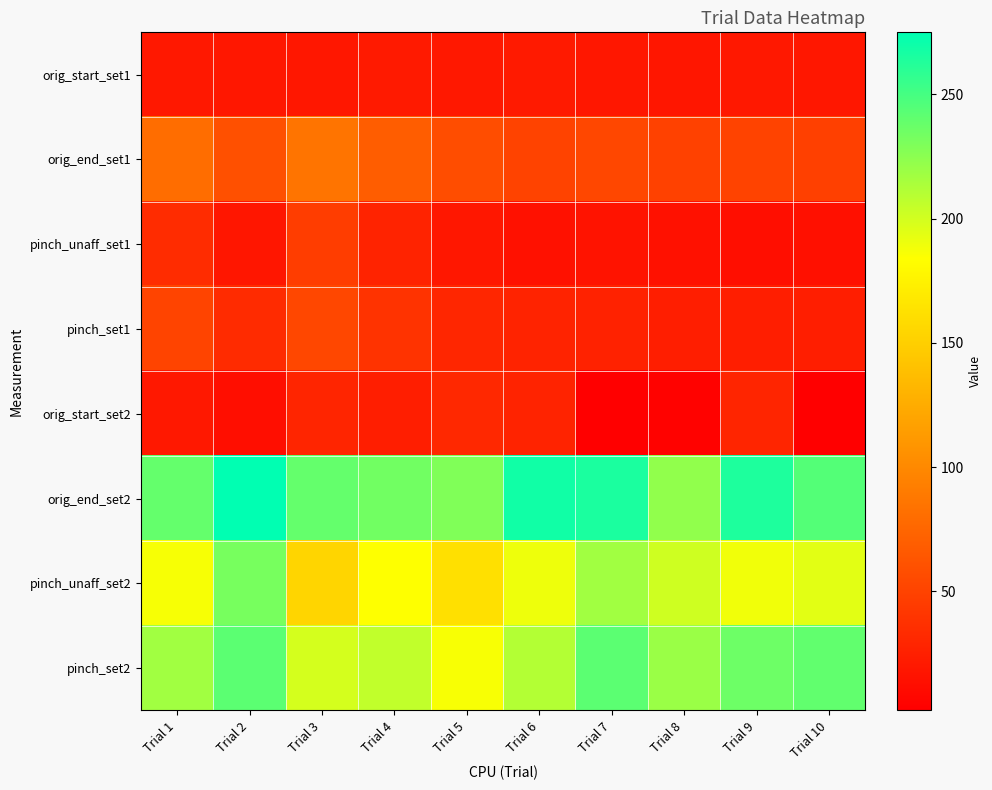

Between Trial 3 and Trial 6, which series saw the biggest shift?

pinch_unaff_set2